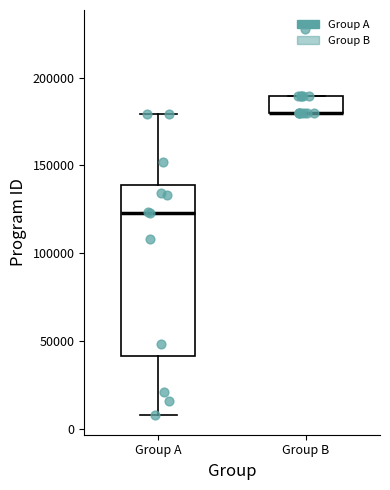

Where is the upper edge of the box for Group B on the y-axis? The values are not printed on the chart, so give them approximately, as read against the axis.

190000